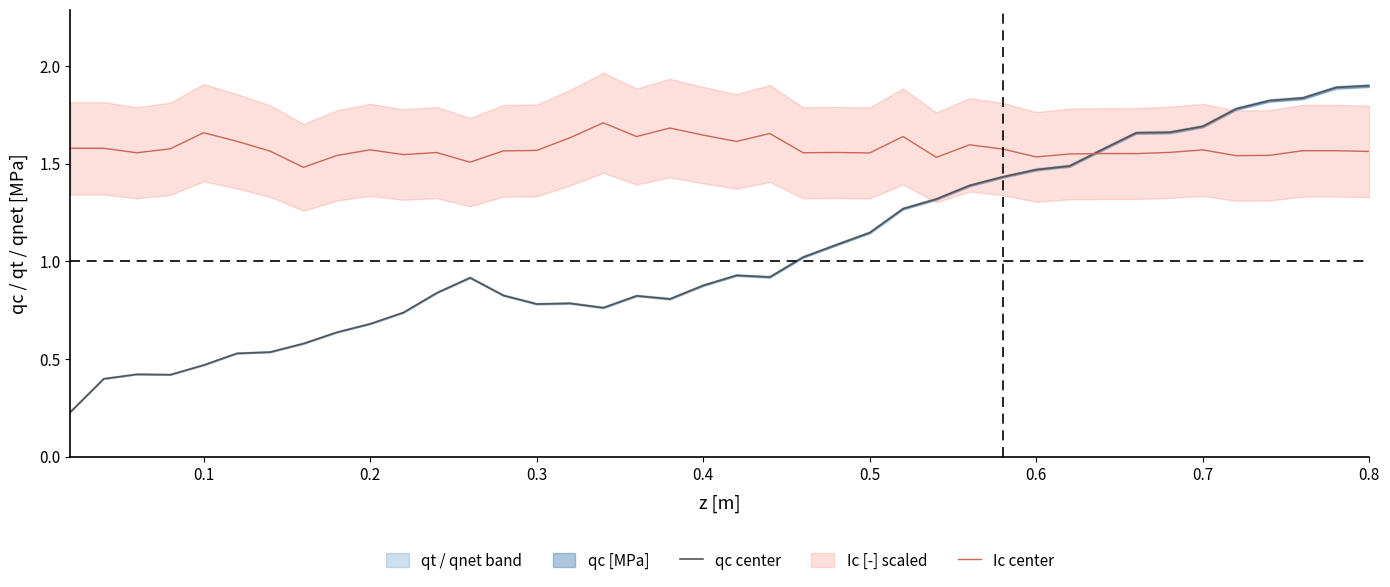

True or false: qc center has a value of 1.1 at 0.4.

False